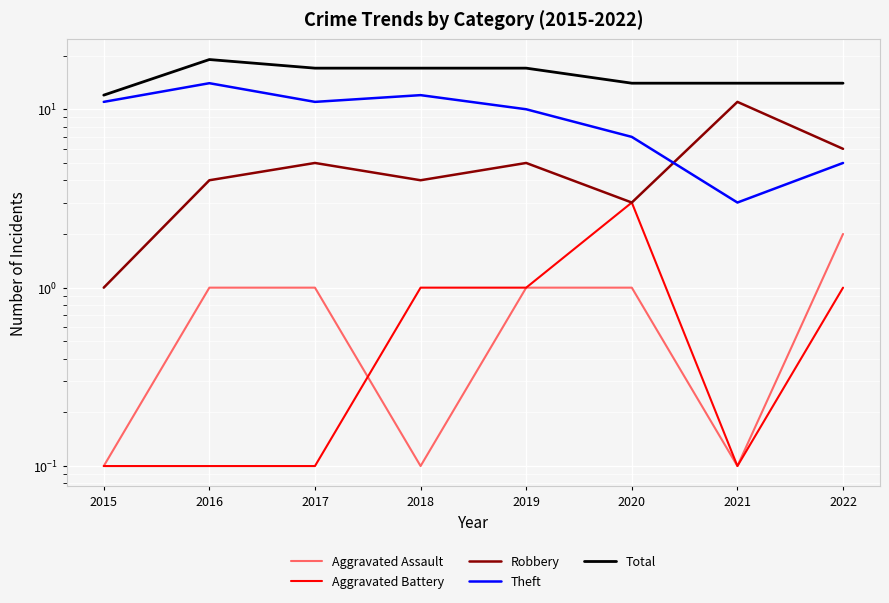

List the series in order of their peak value, lowest first.

Aggravated Assault, Aggravated Battery, Robbery, Theft, Total